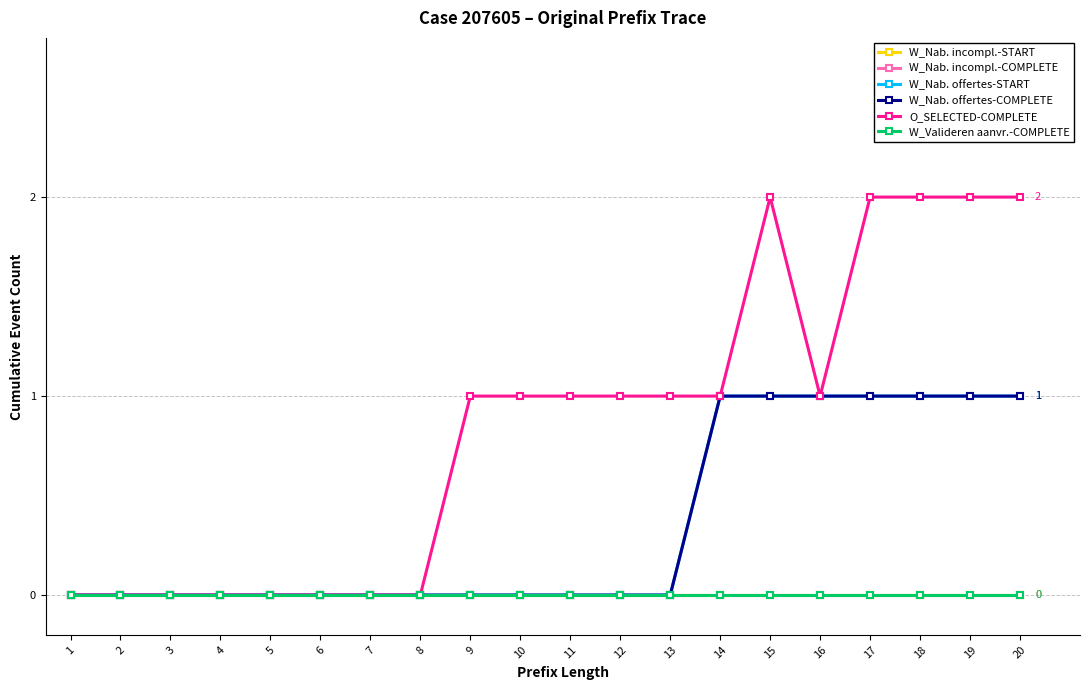

What is the average value of the O_SELECTED-COMPLETE series?

1